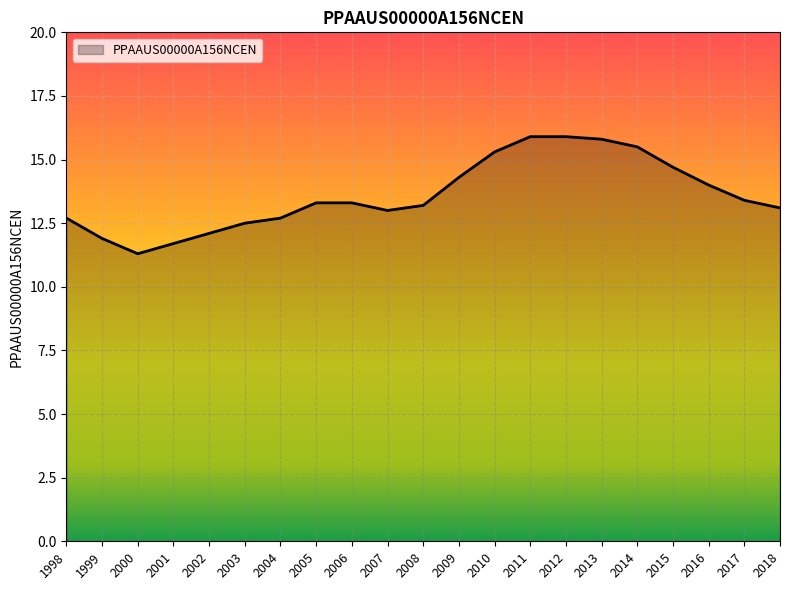

Reading left to right, extract all data points from this chart.

1998=12.7	1999=11.9	2000=11.3	2001=11.7	2002=12.1	2003=12.5	2004=12.7	2005=13.3	2006=13.3	2007=13.0	2008=13.2	2009=14.3	2010=15.3	2011=15.9	2012=15.9	2013=15.8	2014=15.5	2015=14.7	2016=14.0	2017=13.4	2018=13.1